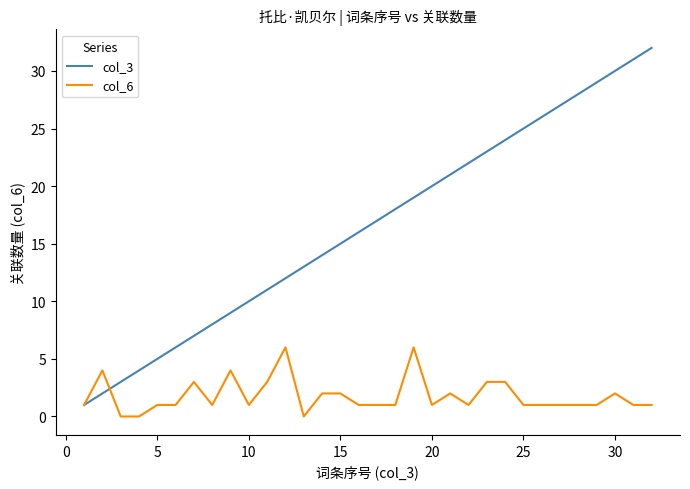

Which series has the largest total across all categories?

col_3